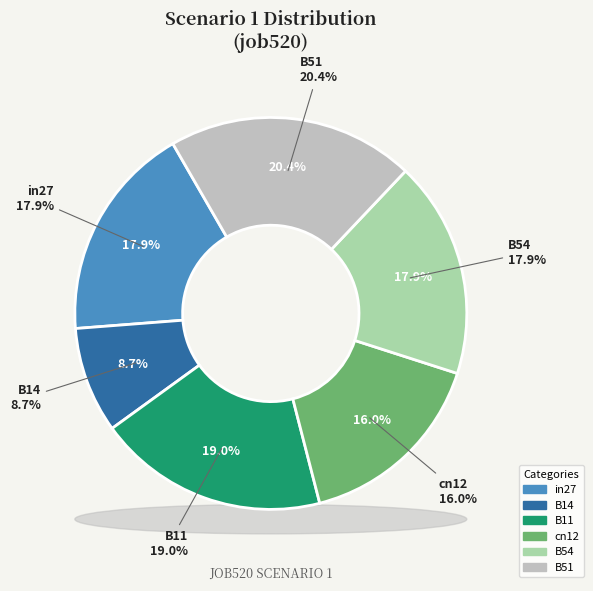

Do cn12 and B51 together represent more than half of the pie?

No